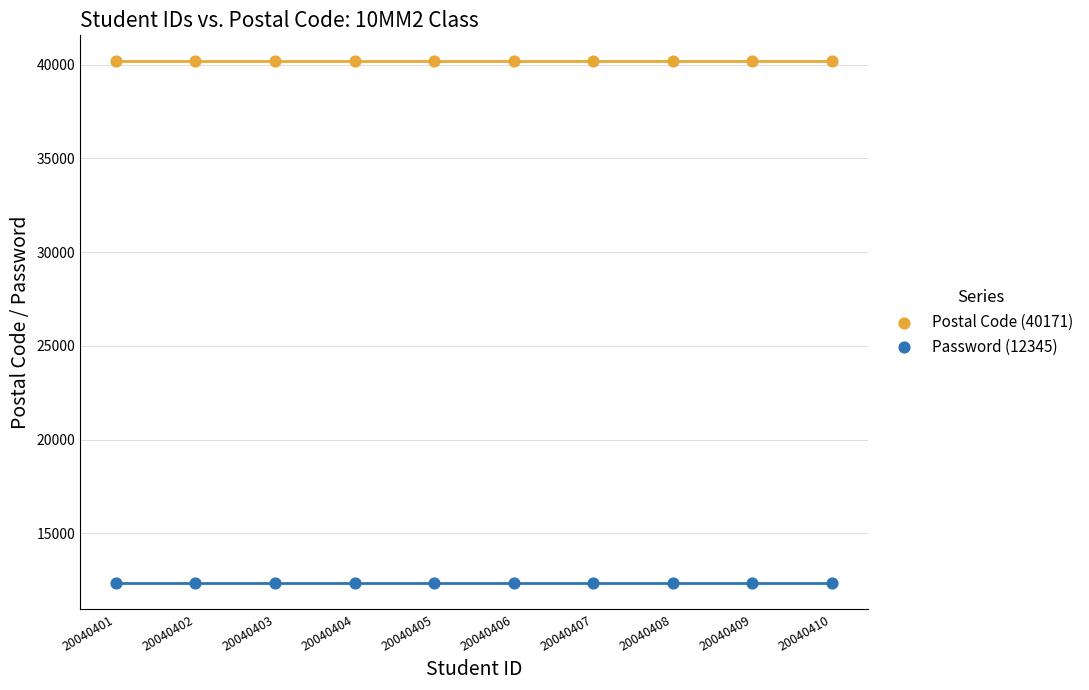

Which series reaches the minimum Y coordinate?

Password (12345)